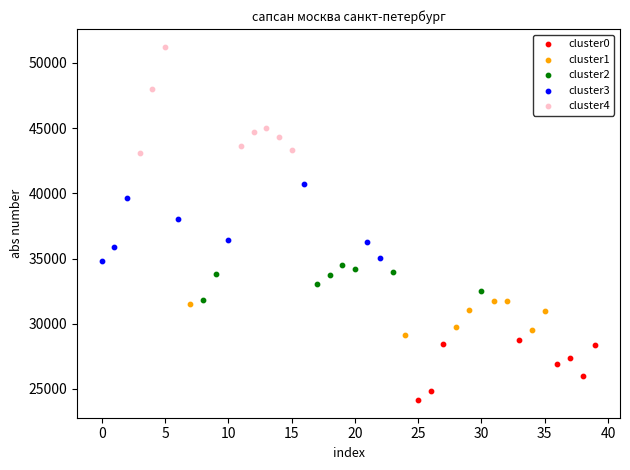

Which series has the largest Y range (max minus min)?

cluster4